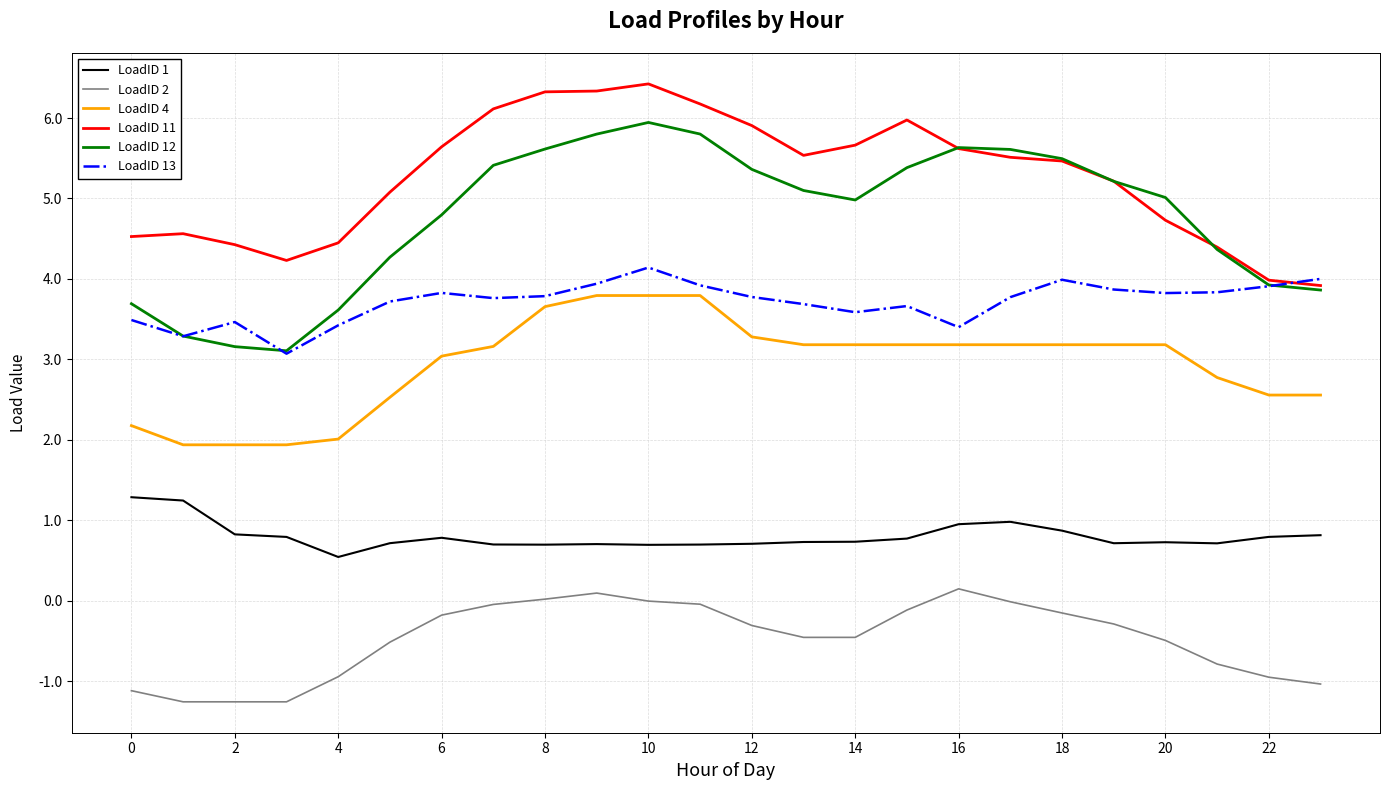

Which series has the largest total across all categories?

LoadID 11